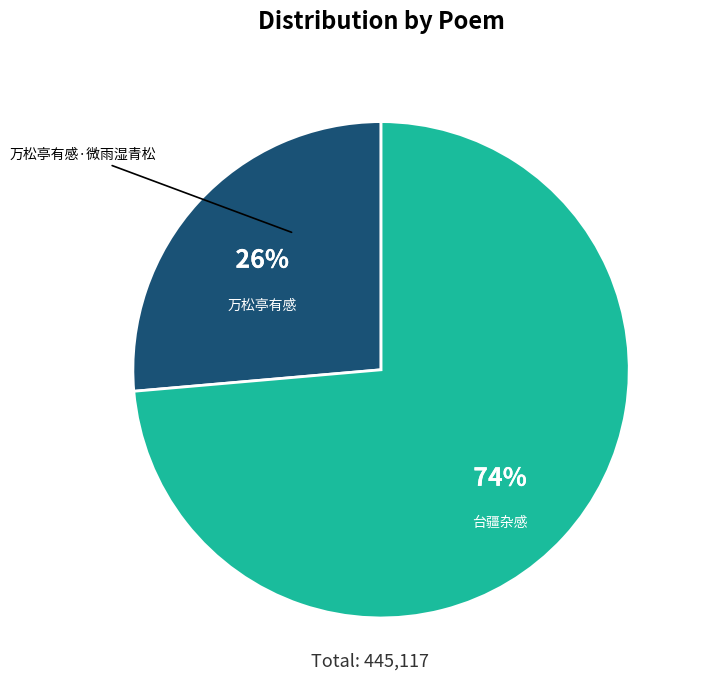

To the nearest percent, what is the average slice percentage?

50%